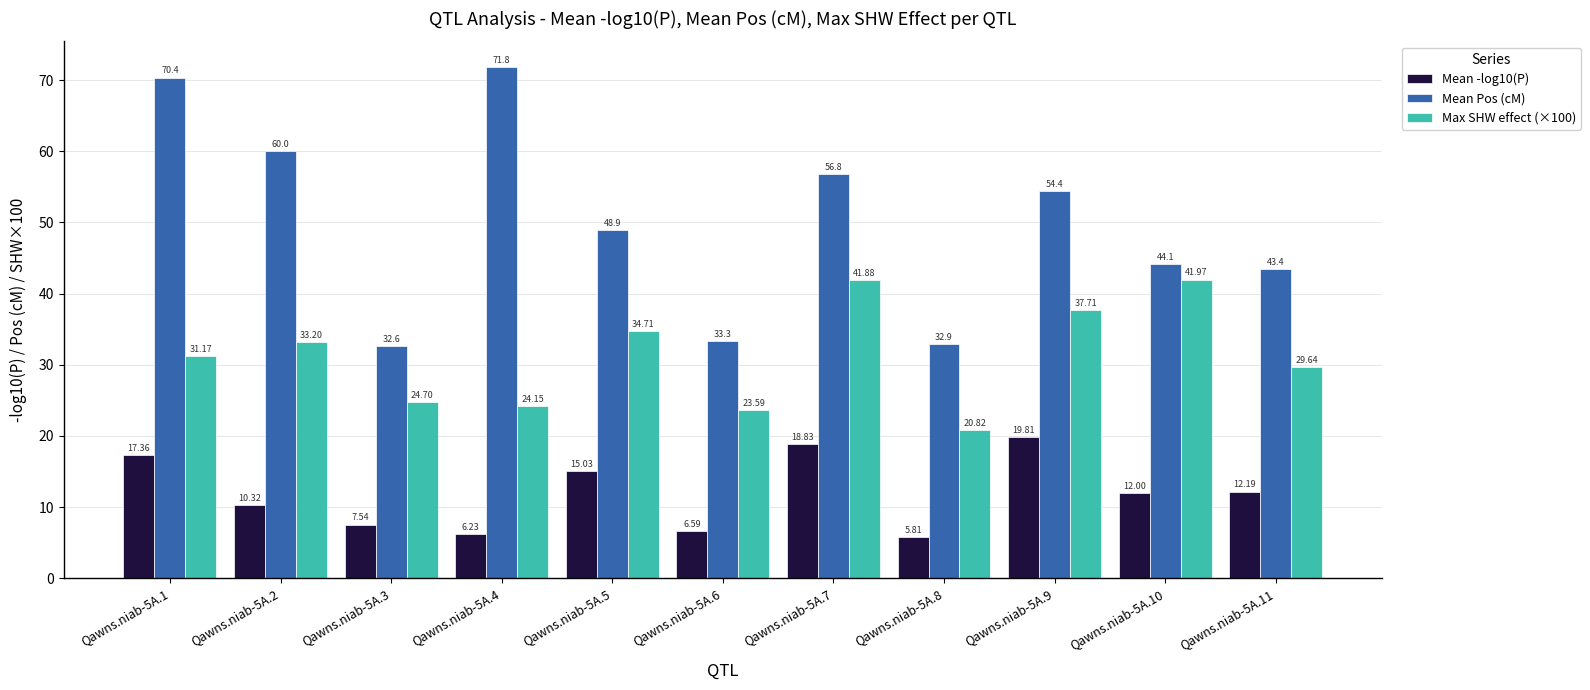

What is the sum of the Mean Pos (cM) values at Qawns.niab-5A.8 and Qawns.niab-5A.1?

103.3